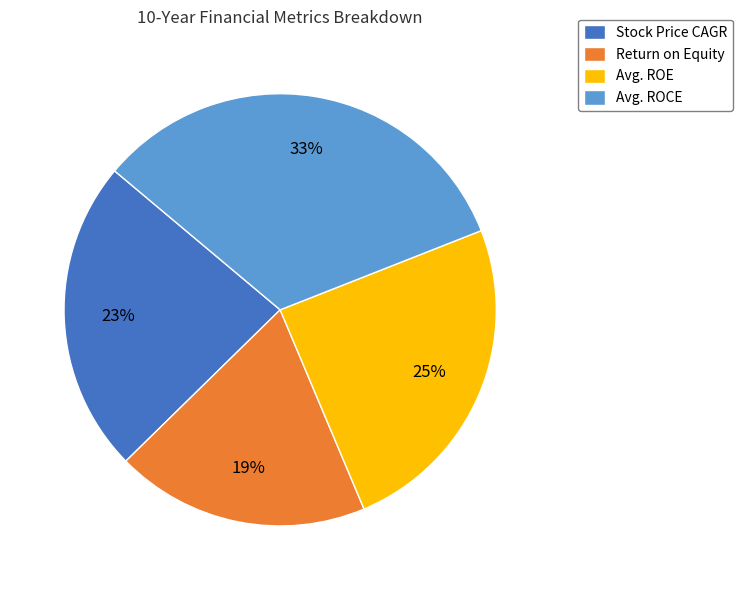

Is Avg. ROCE the majority of the pie?

No